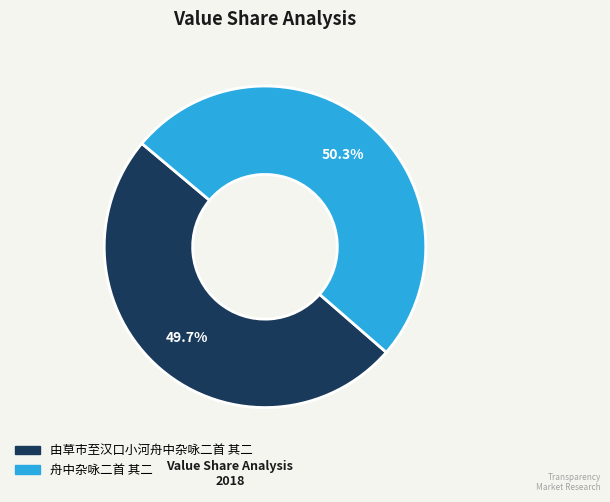

Which slice is the largest?

舟中杂咏二首 其二